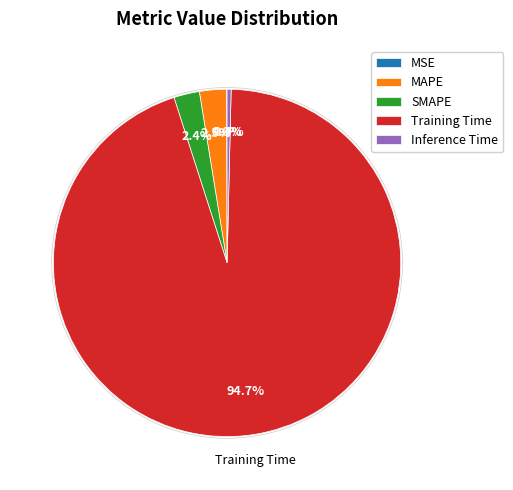

Which slice is the largest?

Training Time